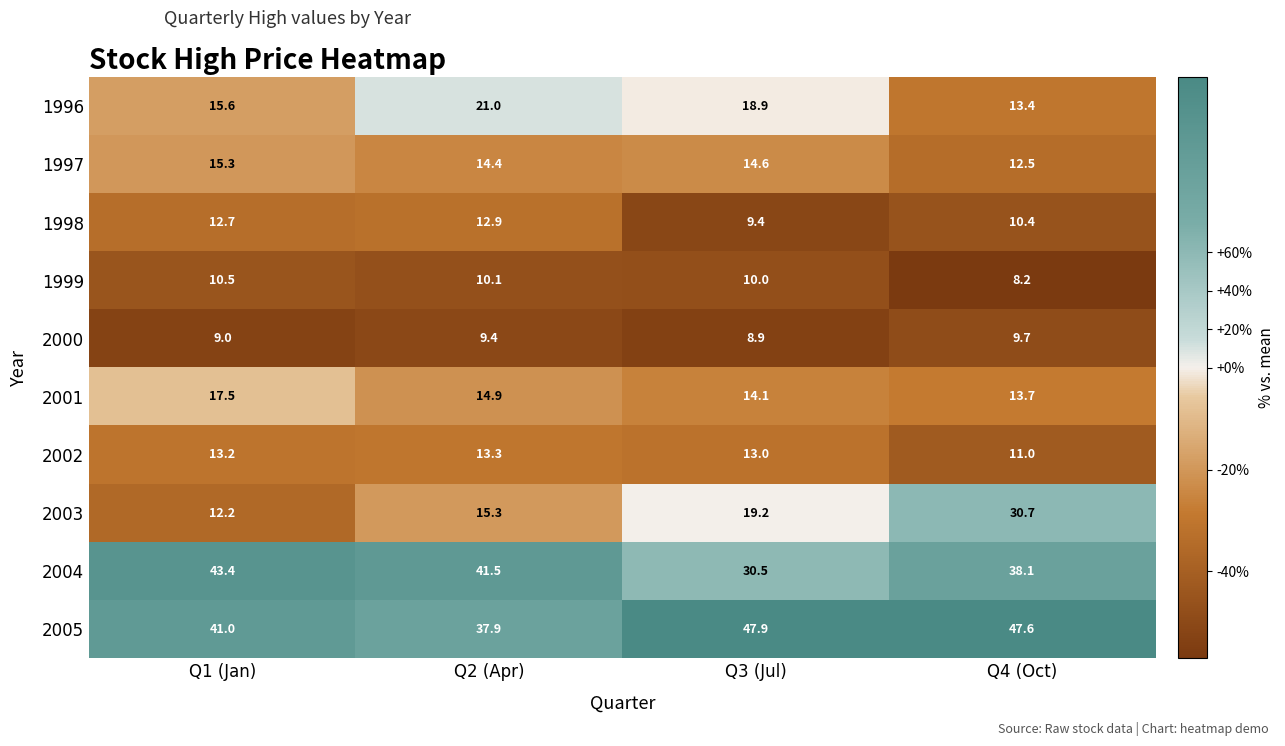

At which label does 1998 reach its peak?

Q2 (Apr)